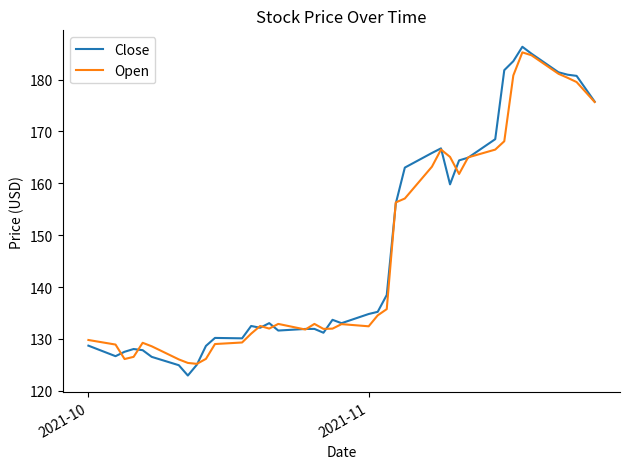

Rank the series by their maximum value, from highest to lowest.

Close, Open